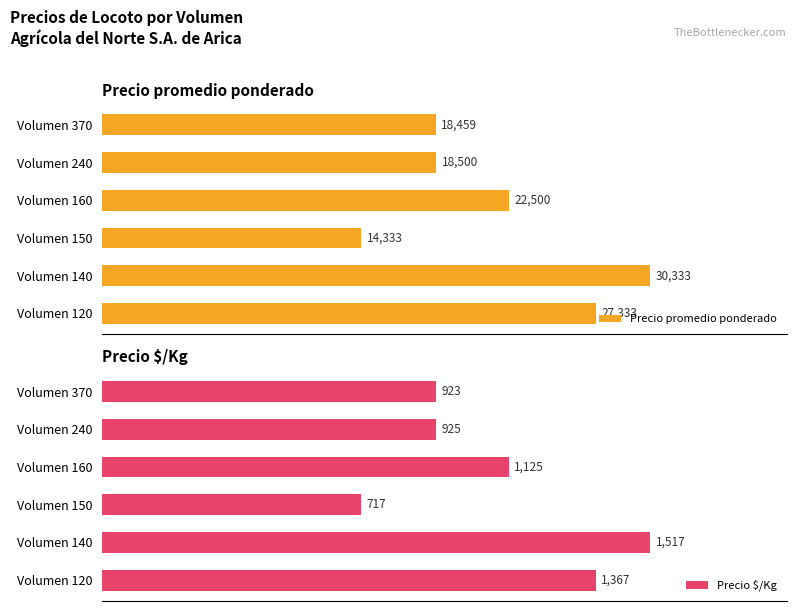

Rank the categories by Precio promedio ponderado value from highest to lowest.

Volumen 140, Volumen 120, Volumen 160, Volumen 240, Volumen 370, Volumen 150